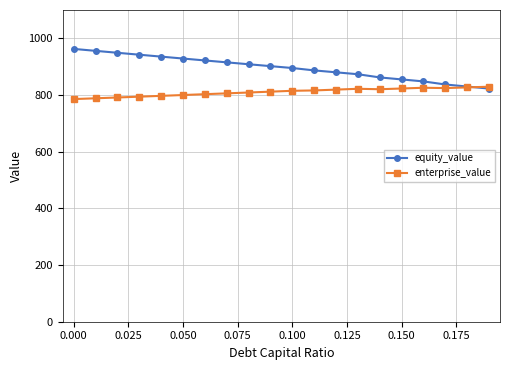

List the series in order of their peak value, lowest first.

enterprise_value, equity_value